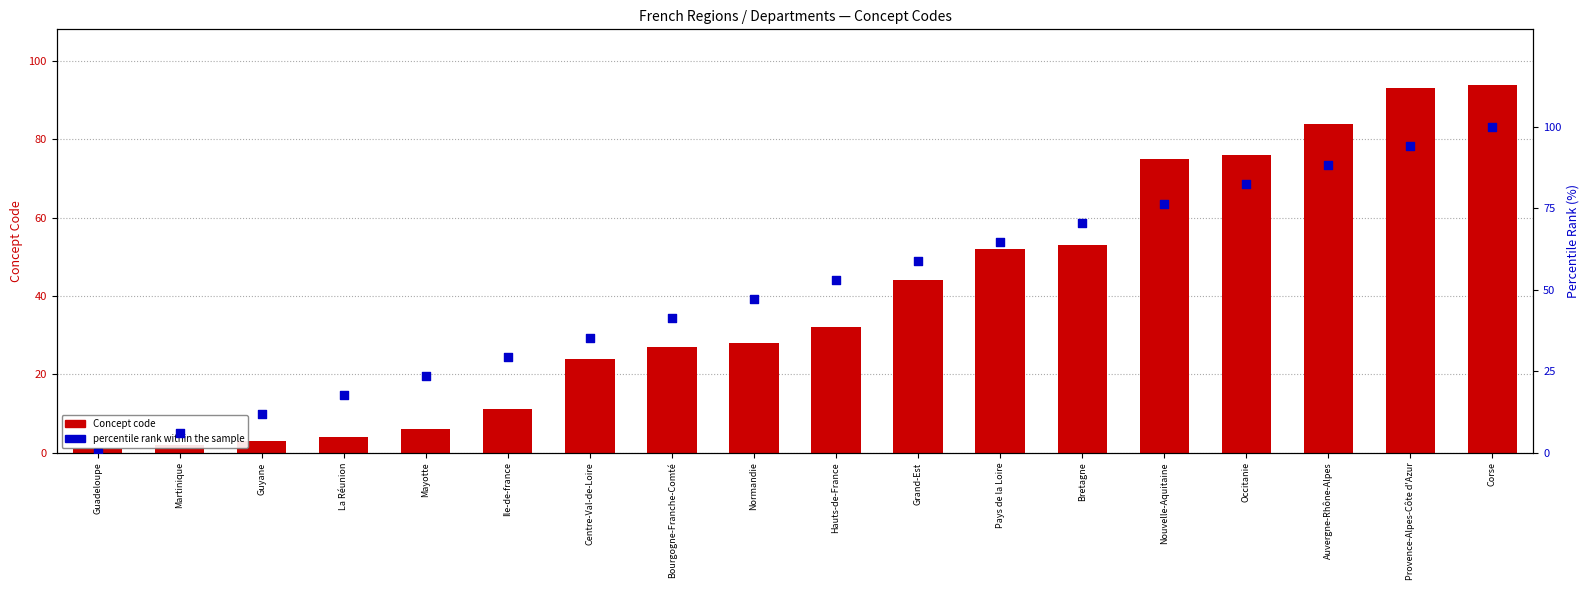

At which category is the sum across all series the highest?

Corse